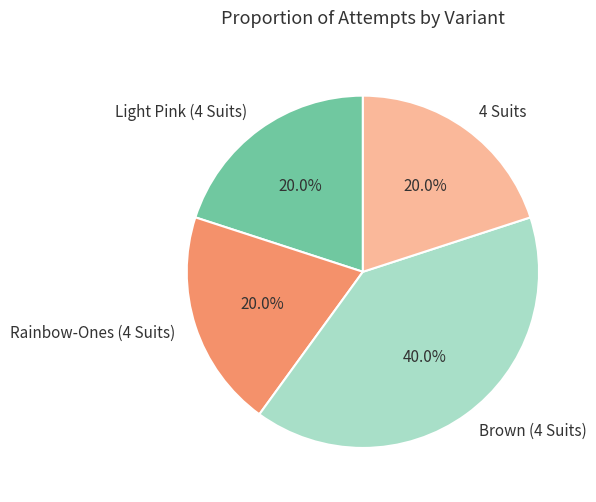

Combined, what portion of the pie is Rainbow-Ones (4 Suits) and Light Pink (4 Suits)?

40.0%